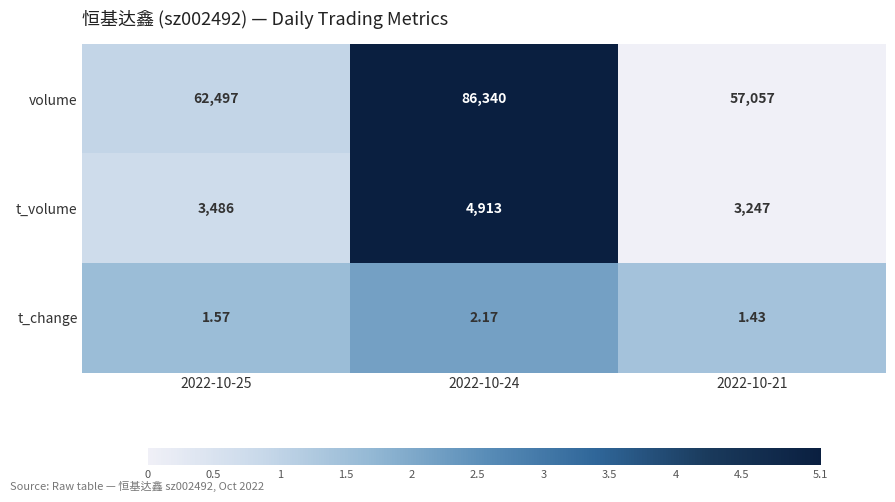

At 2022-10-21, list the series in order from smallest to largest.

t_change, t_volume, volume